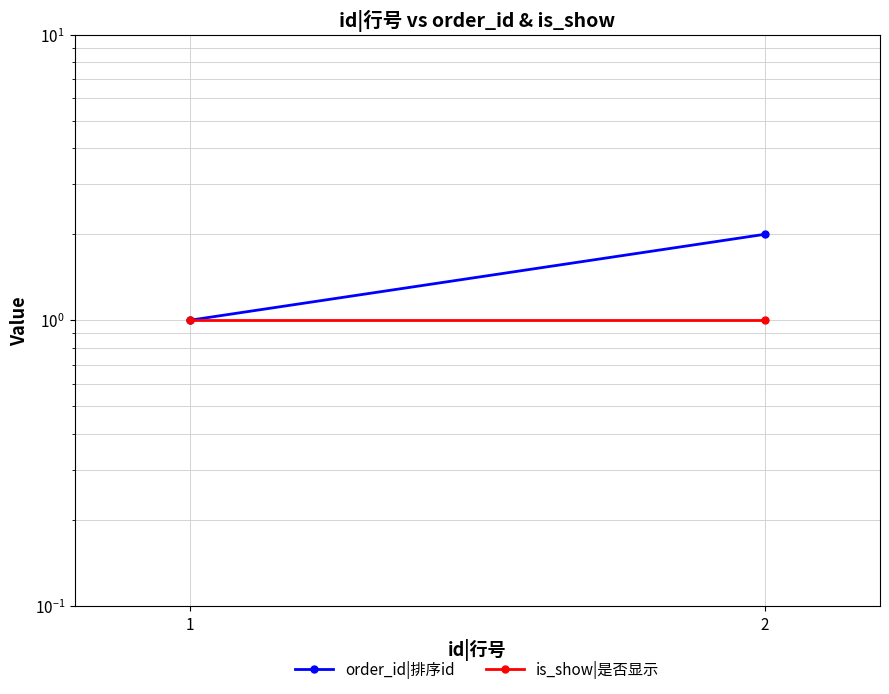

Is it true that is_show|是否显示 equals 1 at 1?

False